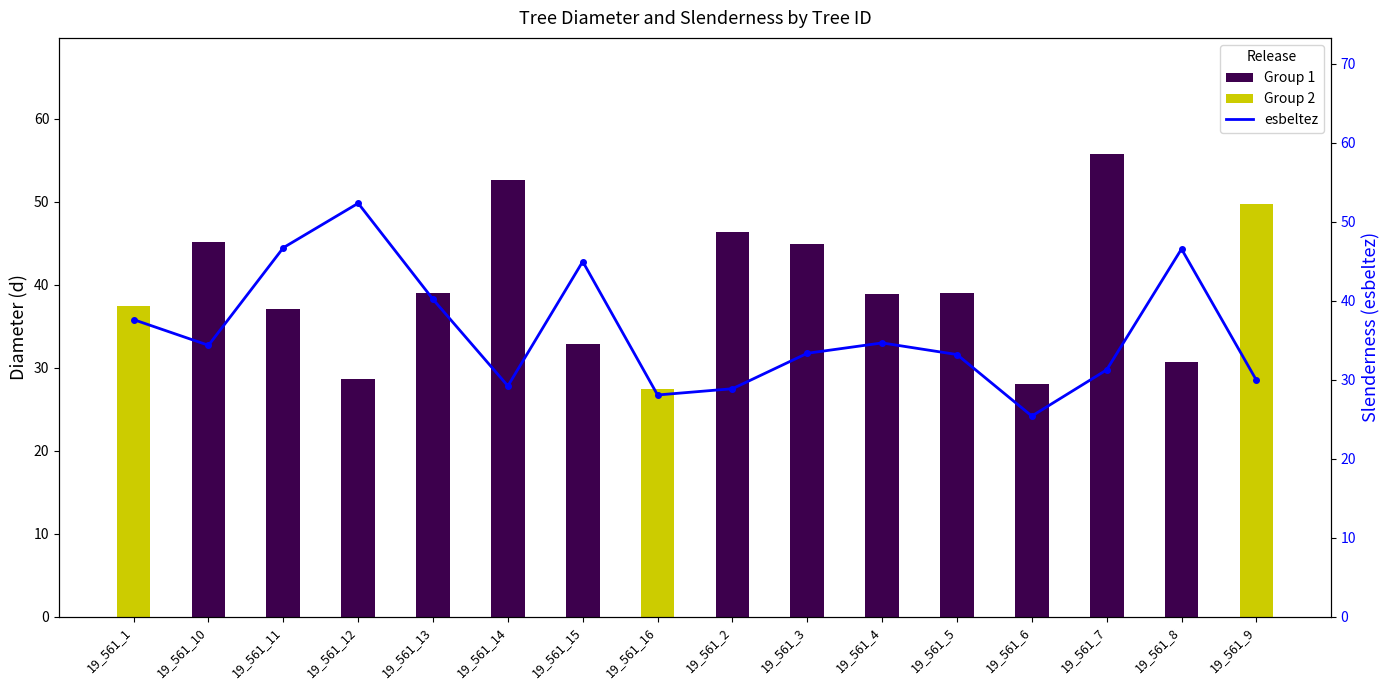

What is the sum of the esbeltez values at 19_561_15 and 19_561_9?

74.9